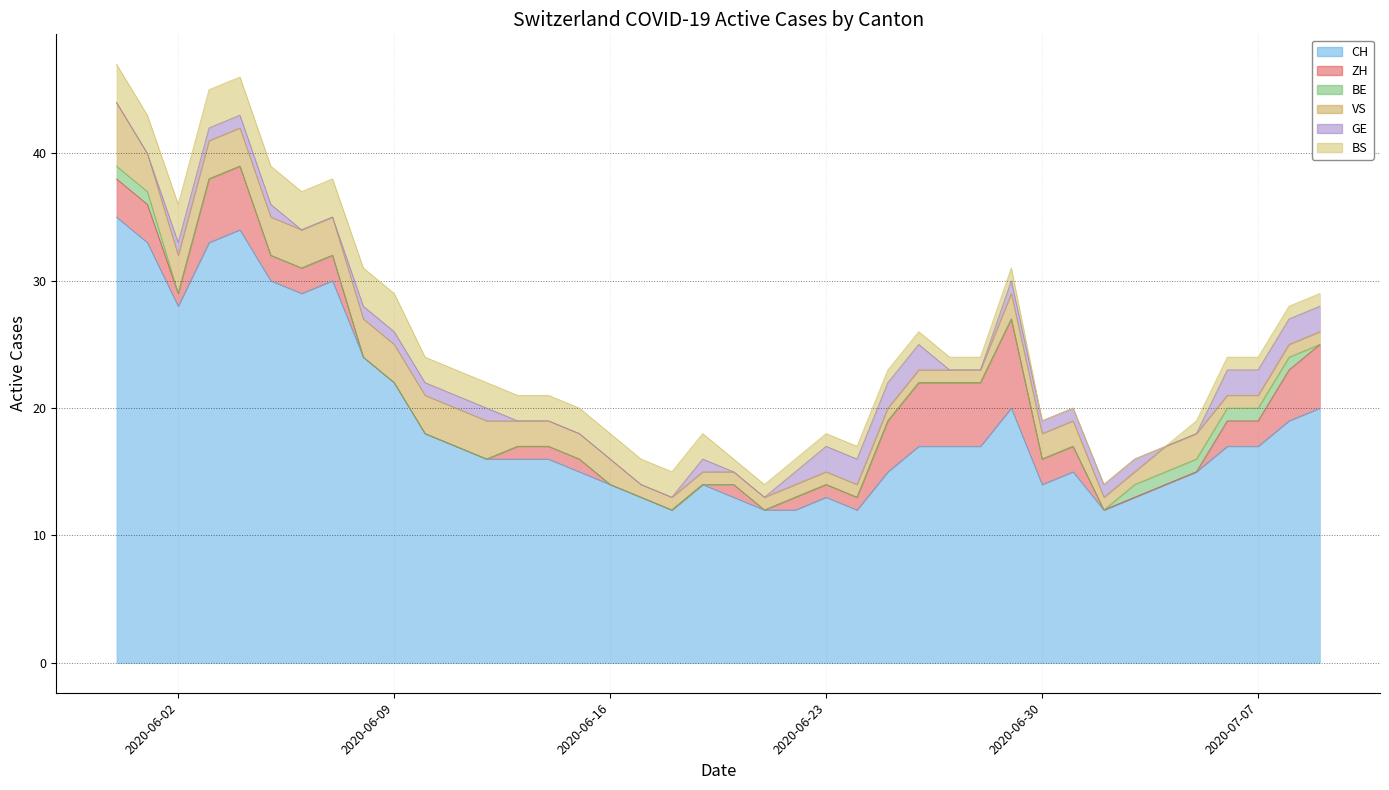

Count the number of data series in this chart.

6